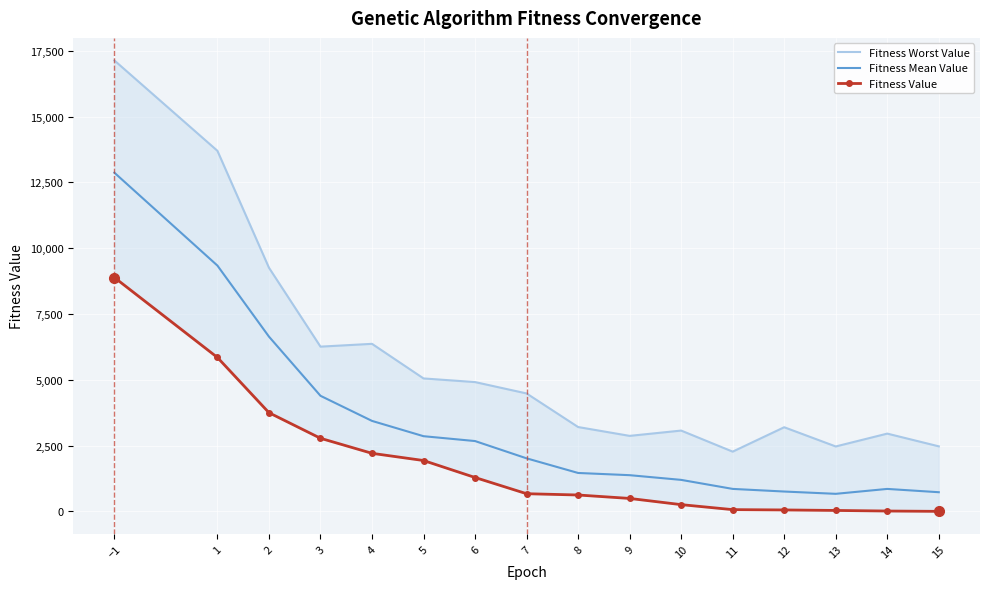

Between 2 and 5, which is larger?

2